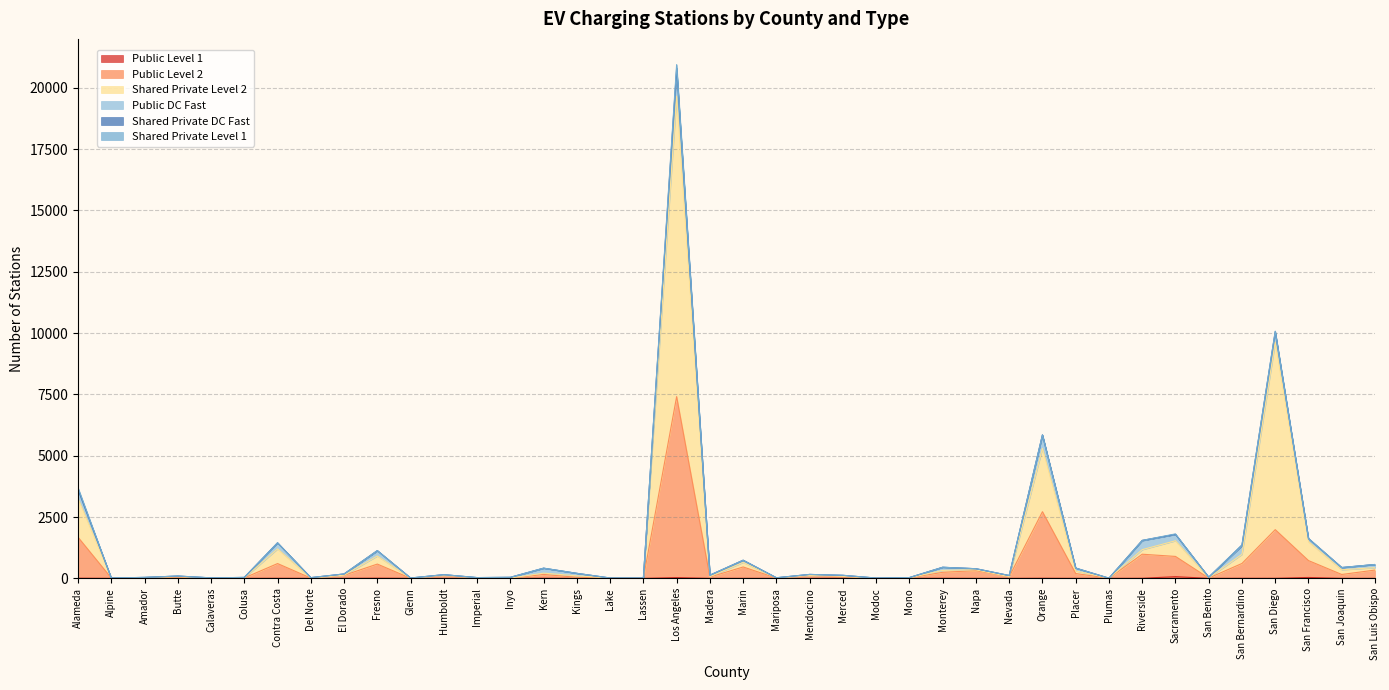

At which category is the sum across all series the highest?

Los Angeles